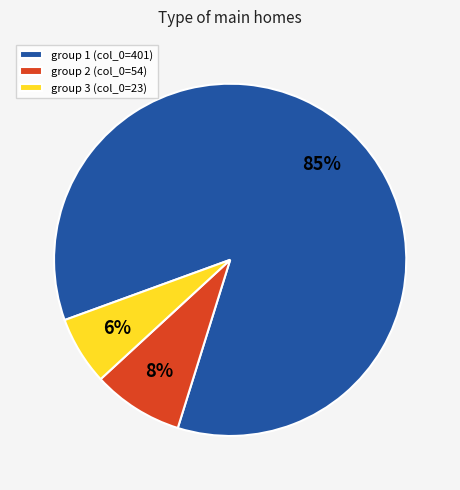

Is it true that group 1 (col_0=401) is 79% of the pie?

False